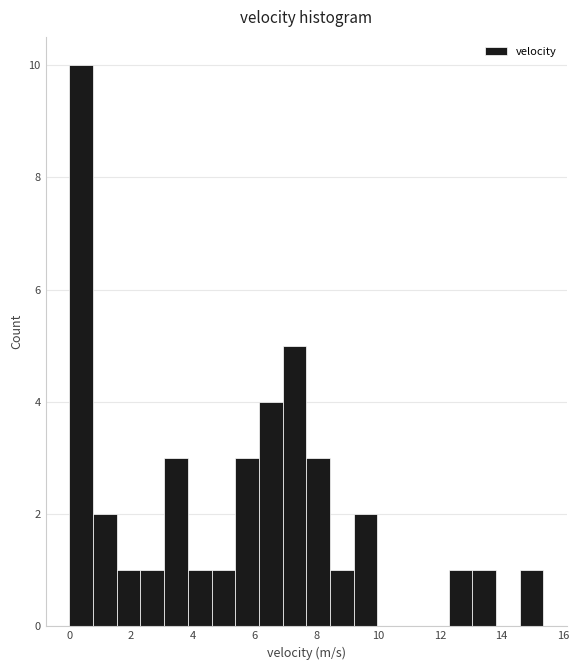

Around what value on the x-axis is the tallest bar? Give the approximate position of its centre, as read against the axis.

0.4